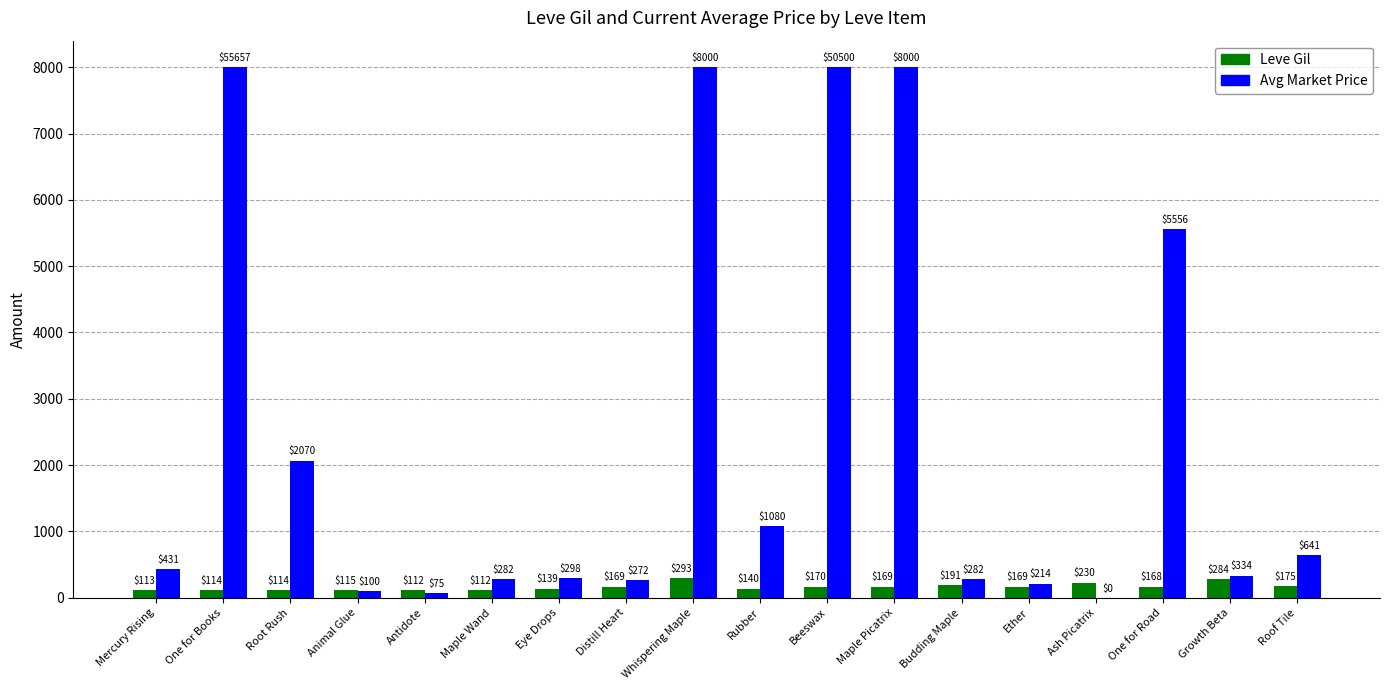

True or false: Avg Market Price has a value of 8000 at Whispering Maple.

True